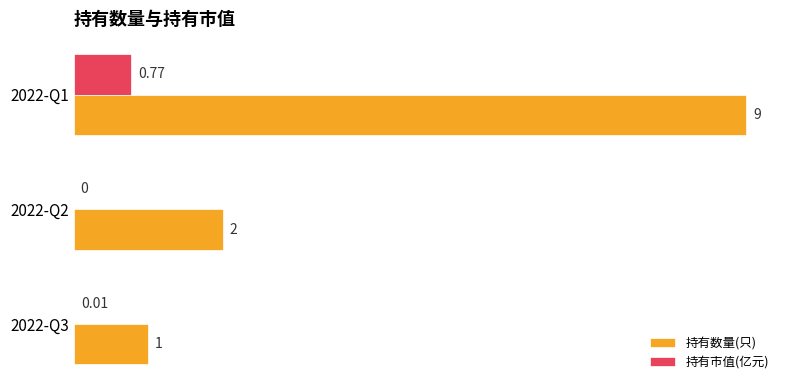

Count the number of data series in this chart.

2